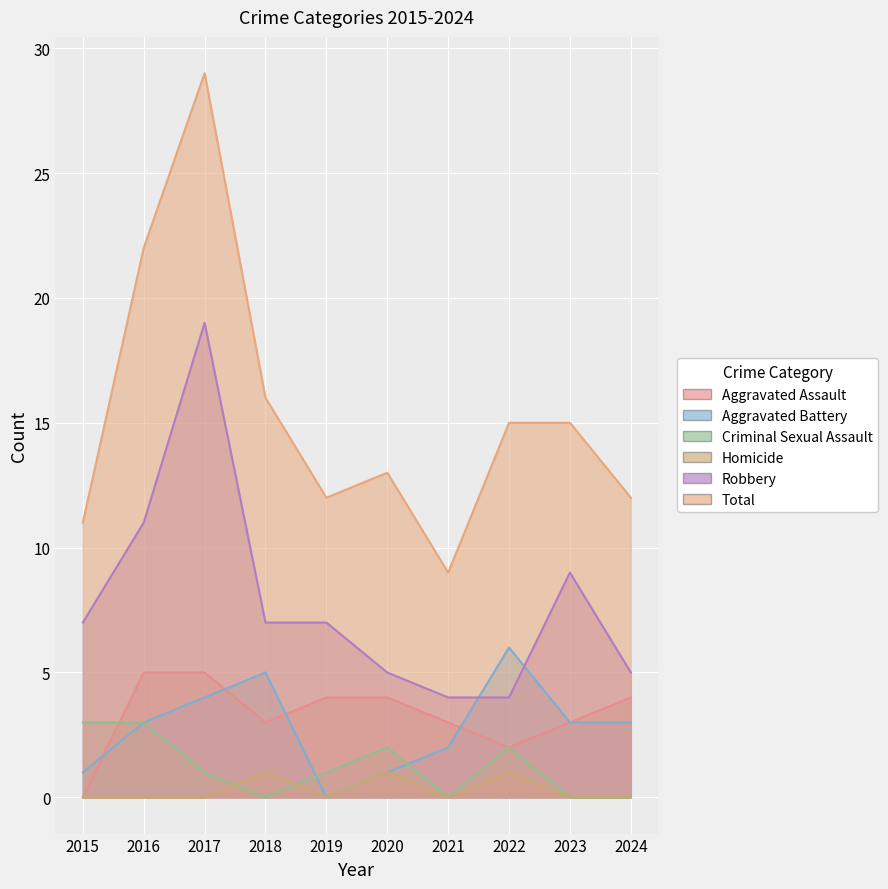

Reading left to right, what are all the values shown in this chart?

Aggravated Assault: 2015=0	2016=5	2017=5	2018=3	2019=4	2020=4	2021=3	2022=2	2023=3	2024=4
Aggravated Battery: 2015=1	2016=3	2017=4	2018=5	2019=0	2020=1	2021=2	2022=6	2023=3	2024=3
Criminal Sexual Assault: 2015=3	2016=3	2017=1	2018=0	2019=1	2020=2	2021=0	2022=2	2023=0	2024=0
Homicide: 2015=0	2016=0	2017=0	2018=1	2019=0	2020=1	2021=0	2022=1	2023=0	2024=0
Robbery: 2015=7	2016=11	2017=19	2018=7	2019=7	2020=5	2021=4	2022=4	2023=9	2024=5
Total: 2015=11	2016=22	2017=29	2018=16	2019=12	2020=13	2021=9	2022=15	2023=15	2024=12